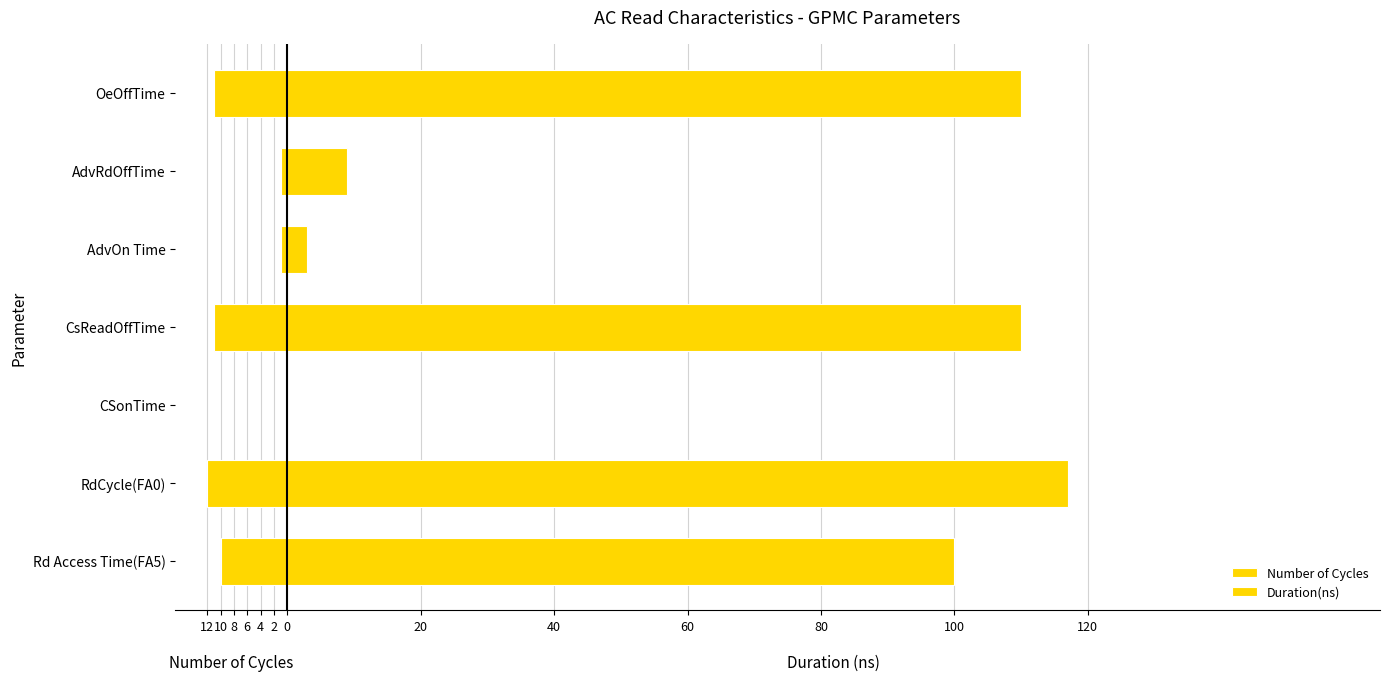

The Duration(ns) series shows 110 at 0. True or false?

True